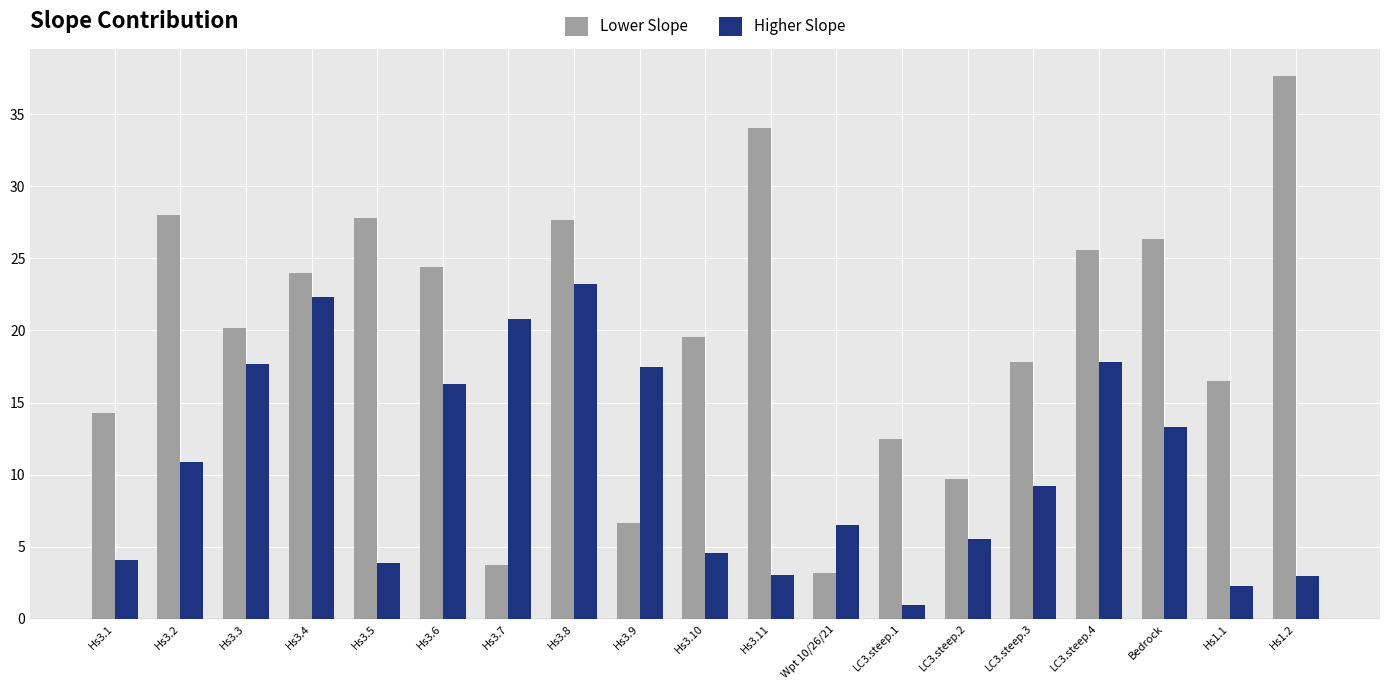

True or false: Higher Slope has a value of 12.6 at Hs3.7.

False